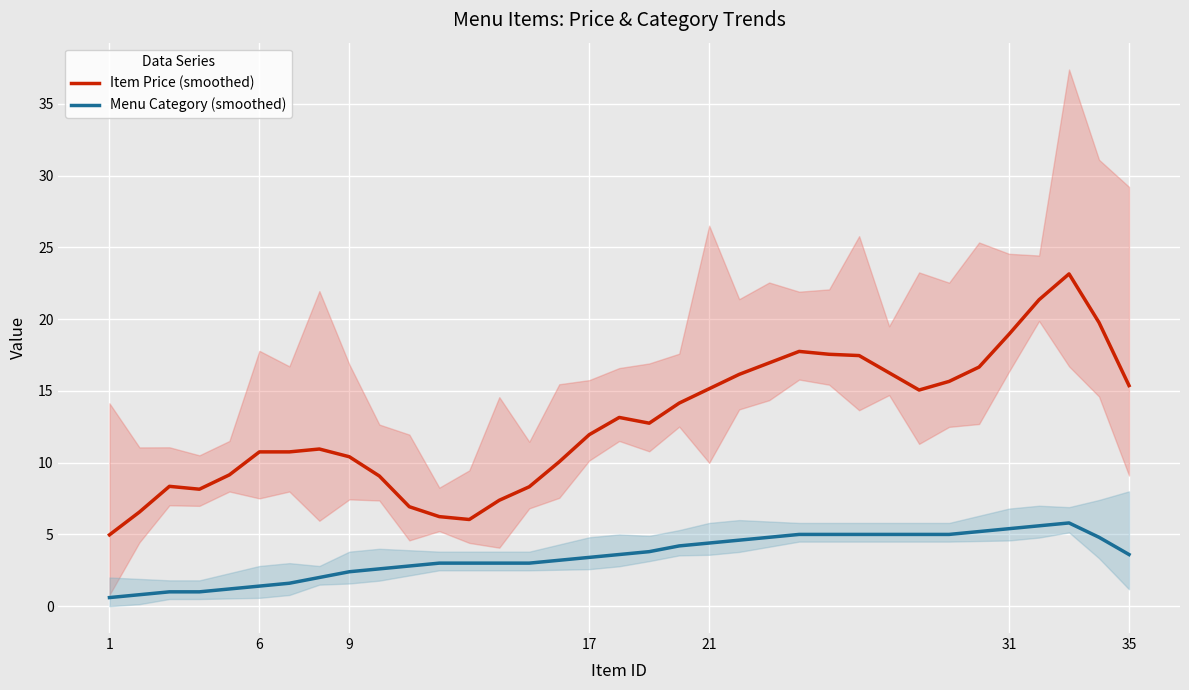

How many interior local peaks does the Menu Category (smoothed) series have?

1